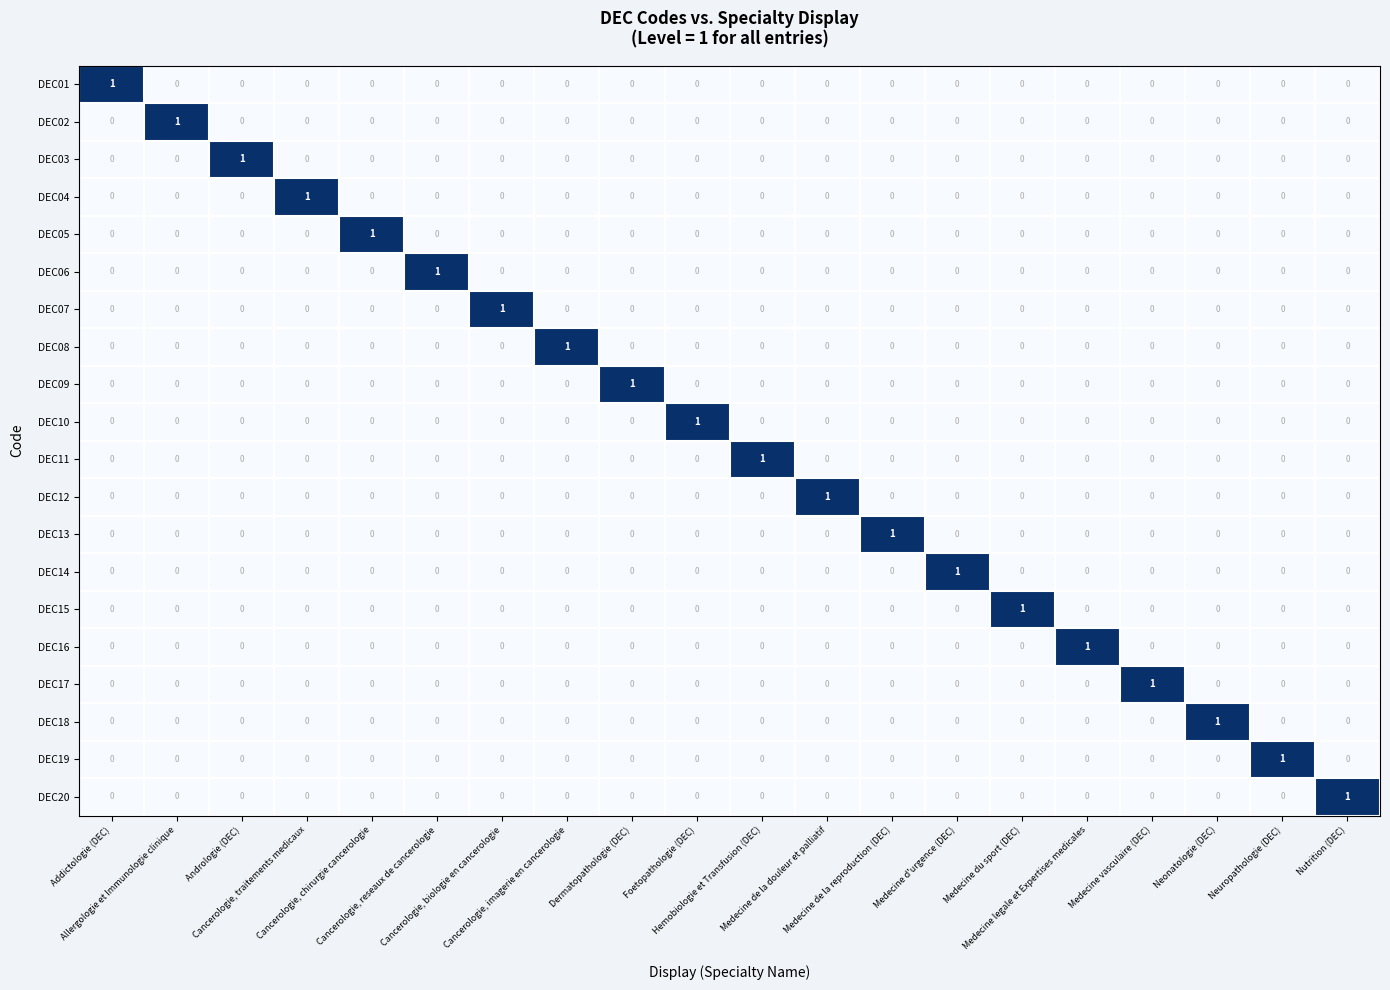

What is the difference between the highest and lowest values at Medecine du sport (DEC)?

1